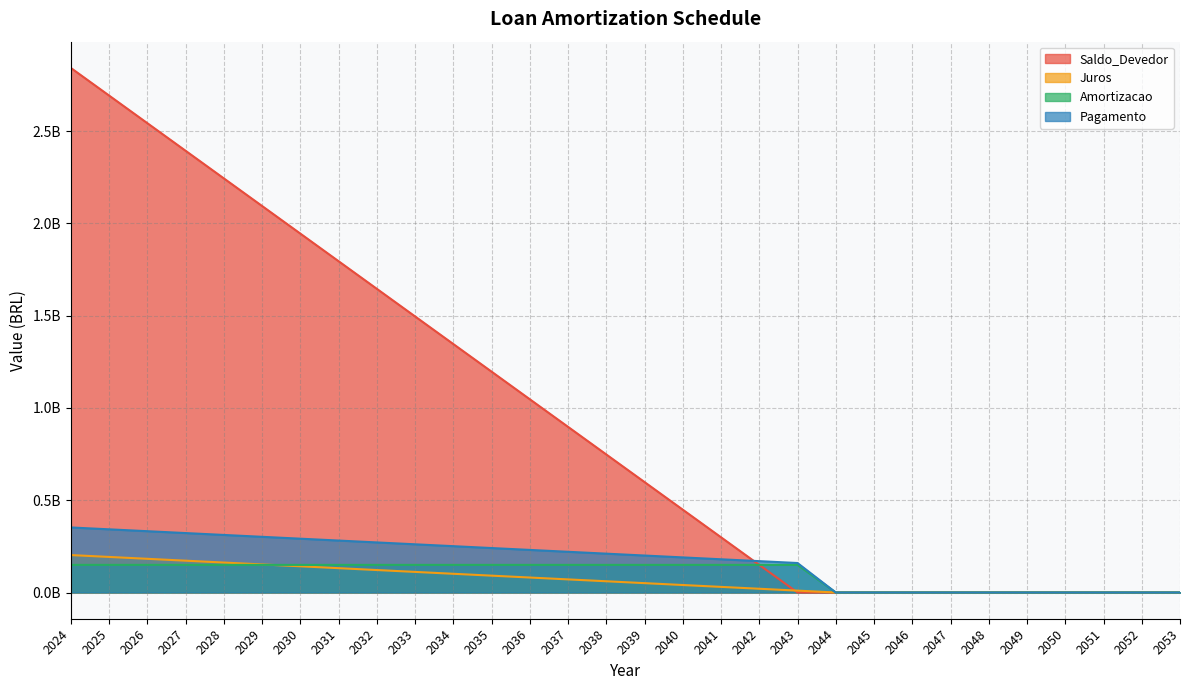

At how many categories does at least one series exceed 2051435475?

6